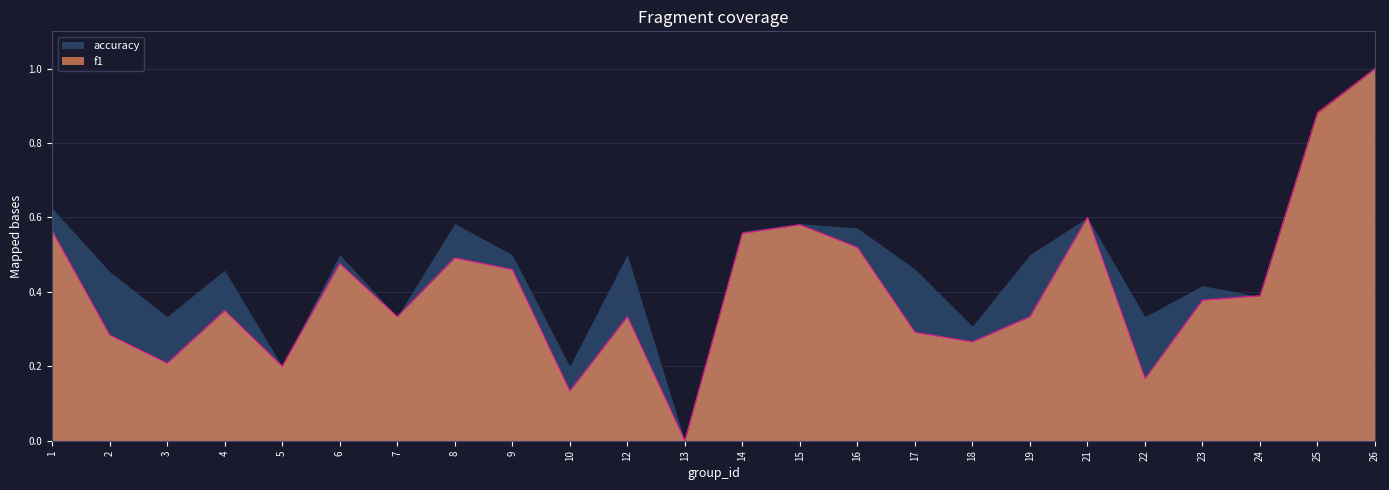

List the labels in order of value, largest first.

26, 25, 21, 15, 1, 14, 16, 8, 6, 9, 24, 23, 4, 7, 12, 19, 17, 2, 18, 3, 5, 22, 10, 13